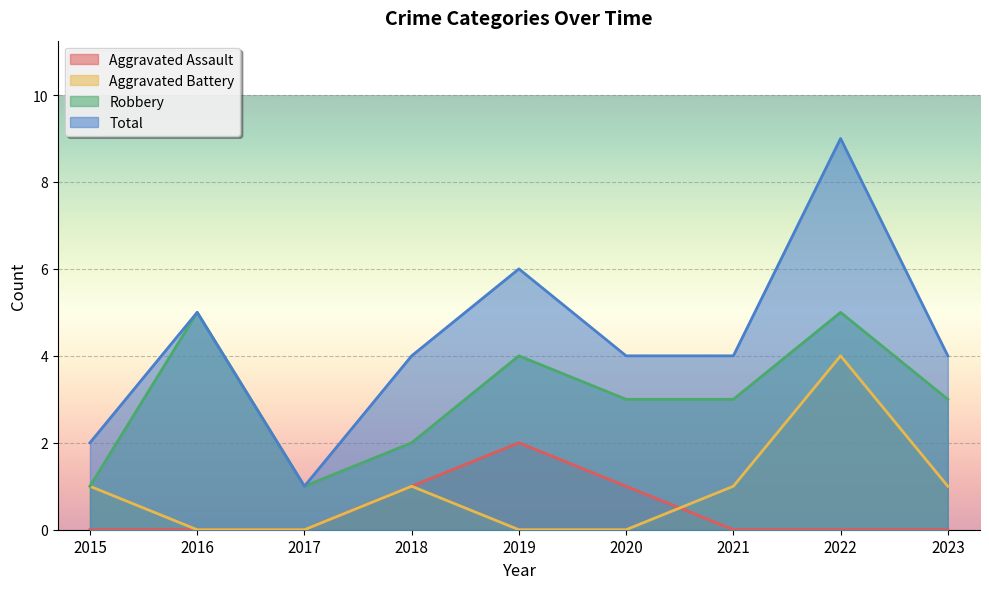

Which series has the largest total across all categories?

Total